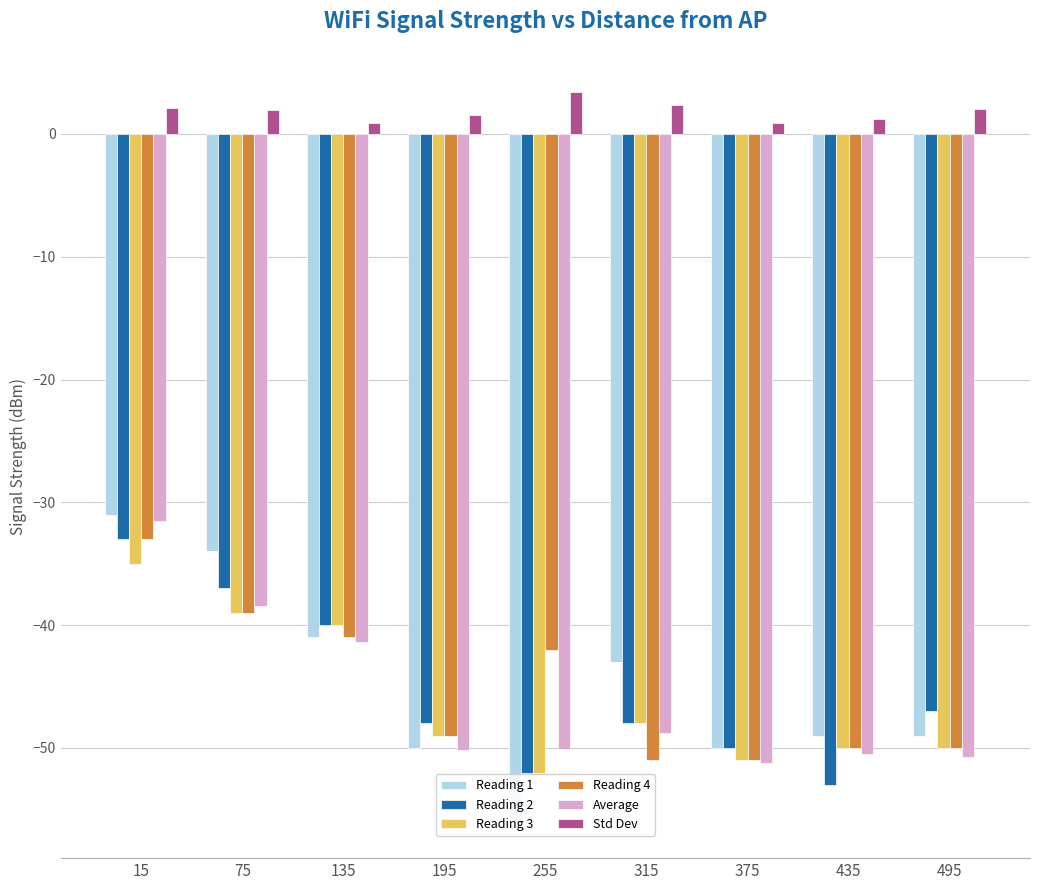

Where is Reading 1 nearest to the value -43?

315